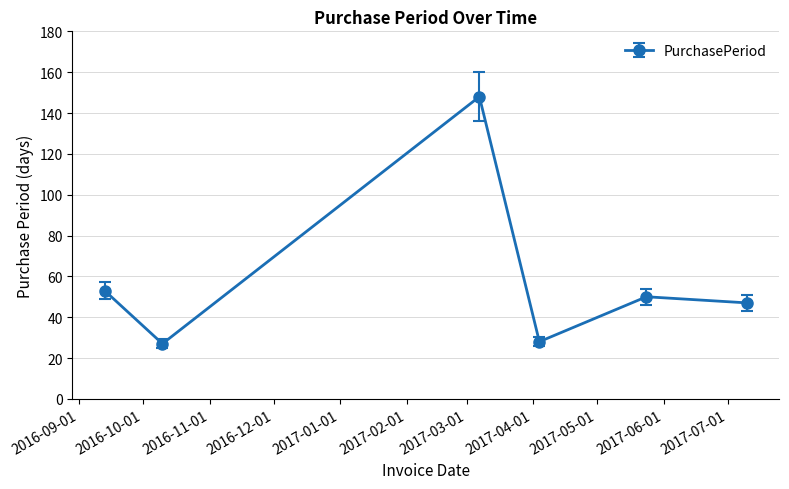

Reading right to left, transcribe all the data shown in this chart.

47	50	28	148	27	53